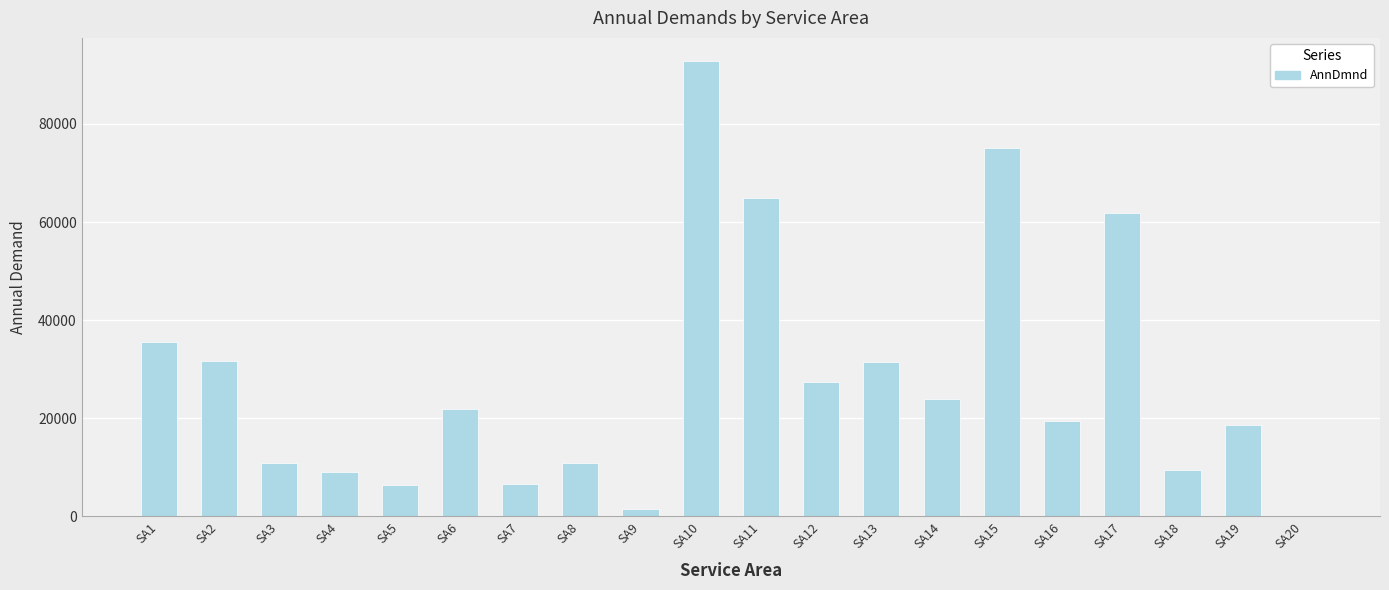

Count the number of categories in the chart.

20